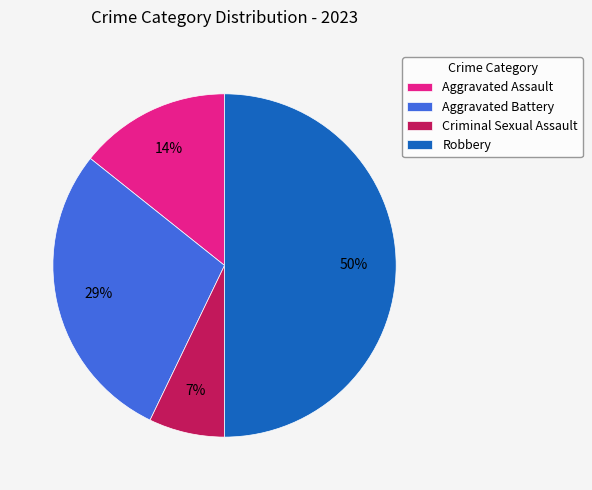

How many slices are in this pie chart?

4